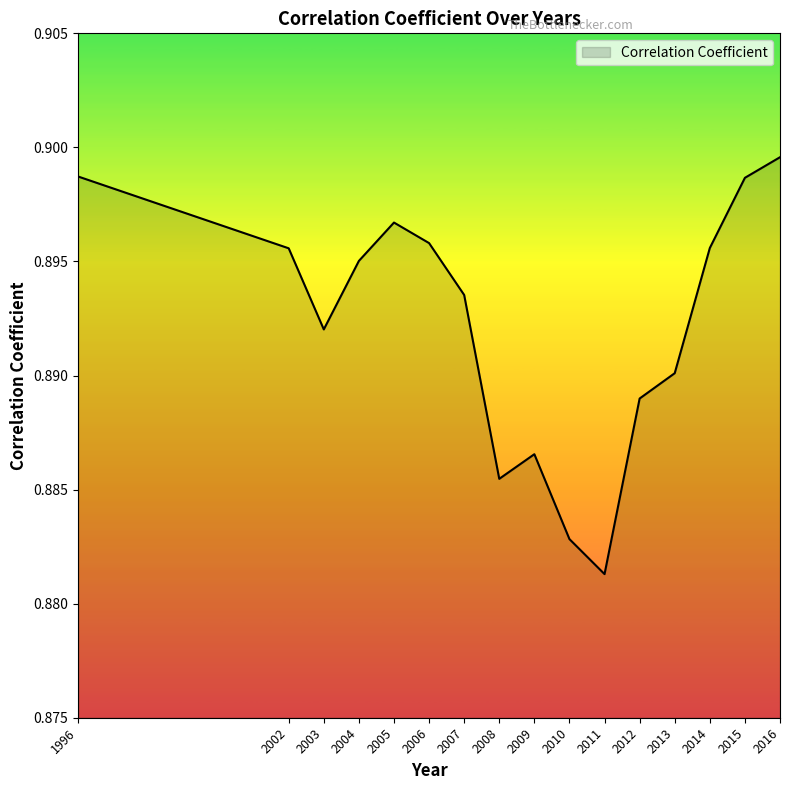

True or false: the data shows 1.3 at 2013.

False